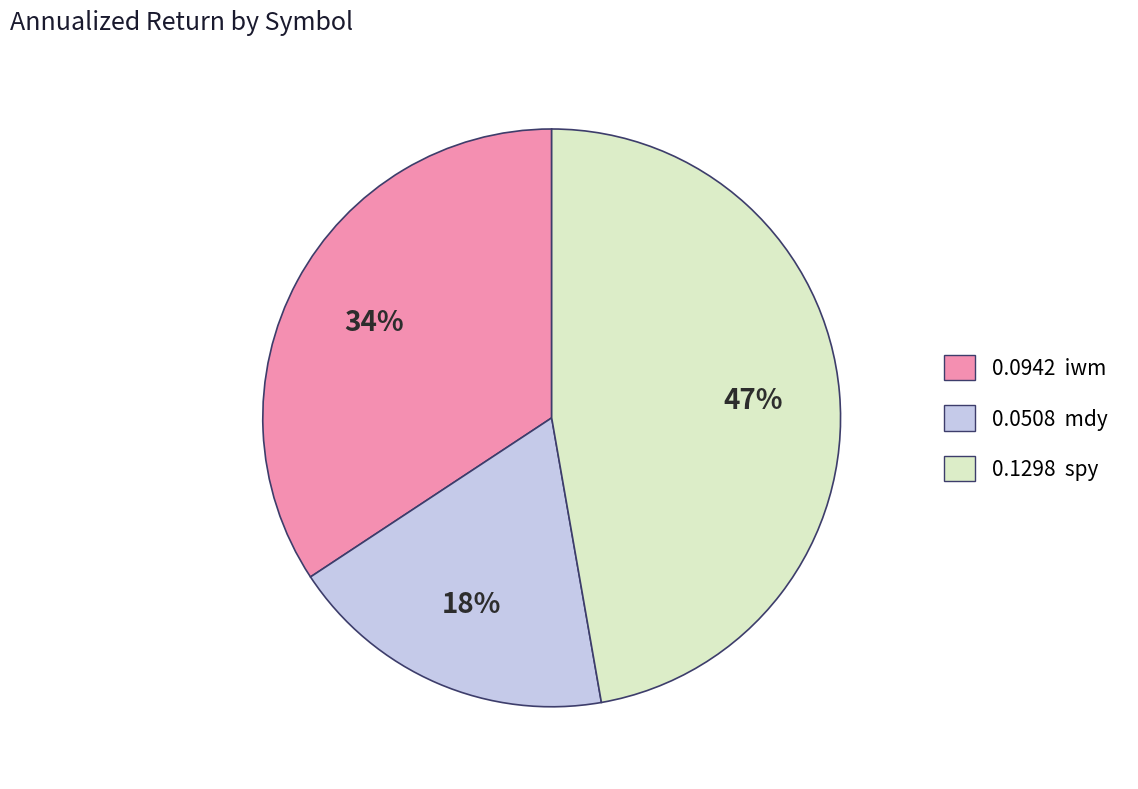

To the nearest percent, what is the difference between the largest and smallest slice percentages?

29%